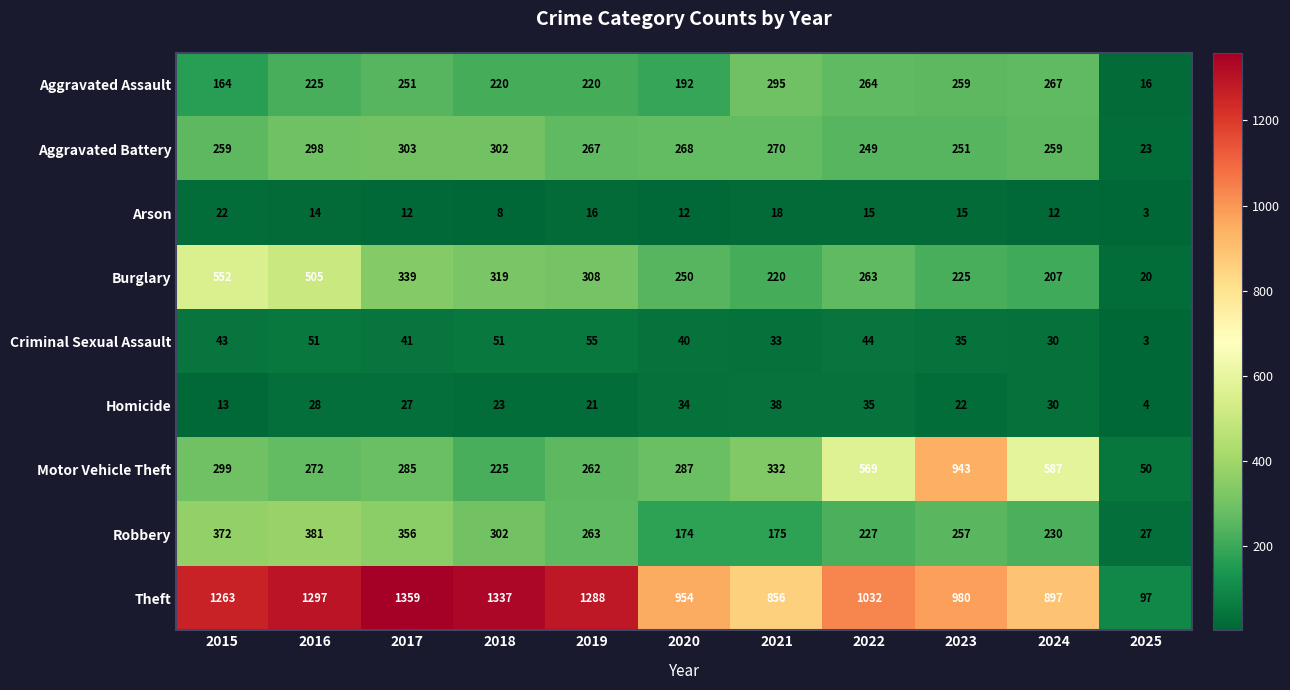

What is the difference between the maximum and second lowest values in the Arson series?

14